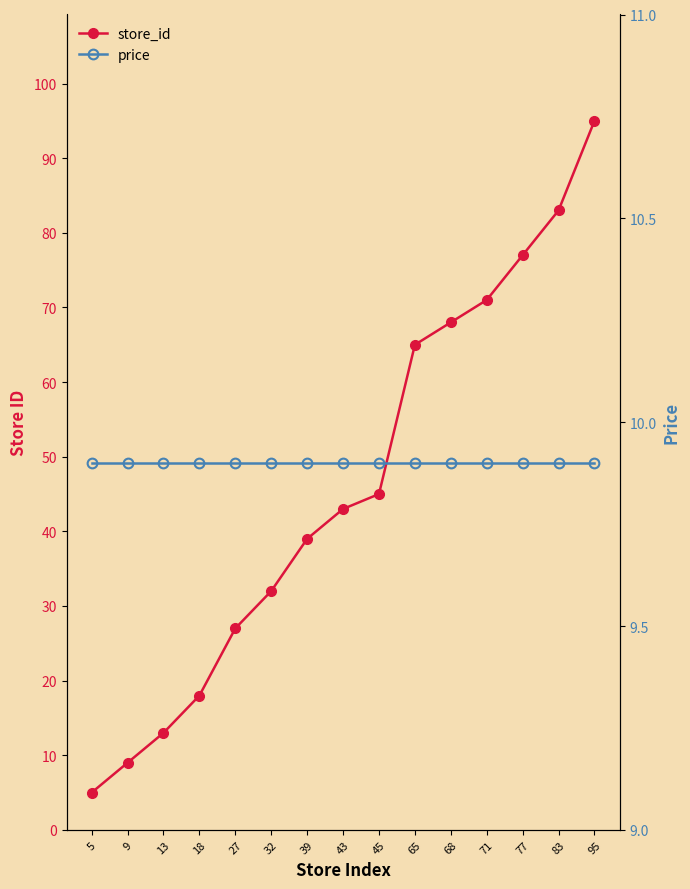

Reading left to right, transcribe all the data shown in this chart.

store_id: 5=5.0	9=9.0	13=13.0	18=18.0	27=27.0	32=32.0	39=39.0	43=43.0	45=45.0	65=65.0	68=68.0	71=71.0	77=77.0	83=83.0	95=95.0
price: 5=9.9	9=9.9	13=9.9	18=9.9	27=9.9	32=9.9	39=9.9	43=9.9	45=9.9	65=9.9	68=9.9	71=9.9	77=9.9	83=9.9	95=9.9